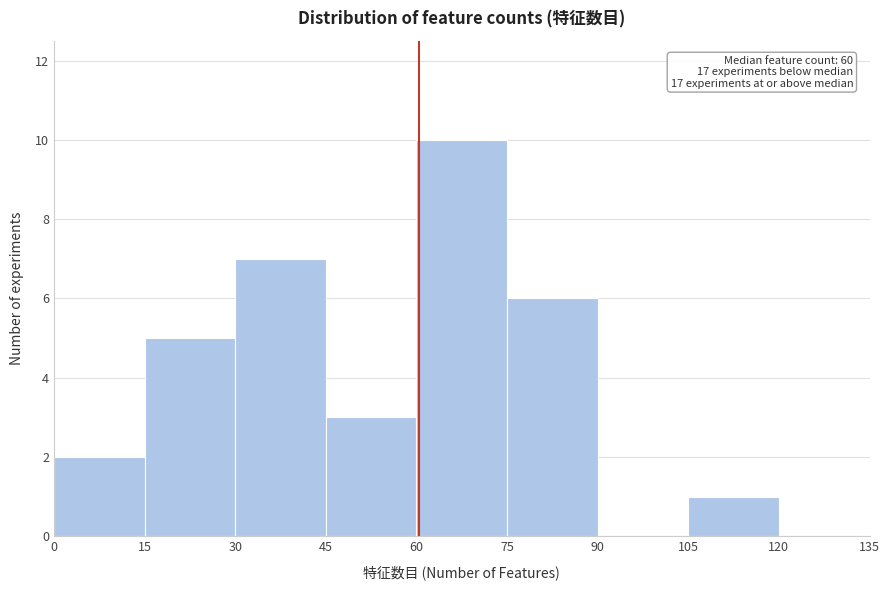

Over which range of the x-axis is the bar tallest?

60 to 75